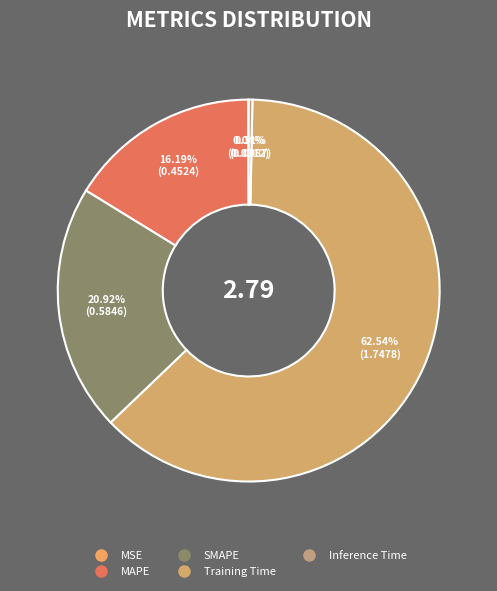

Which slice is the largest?

Training Time